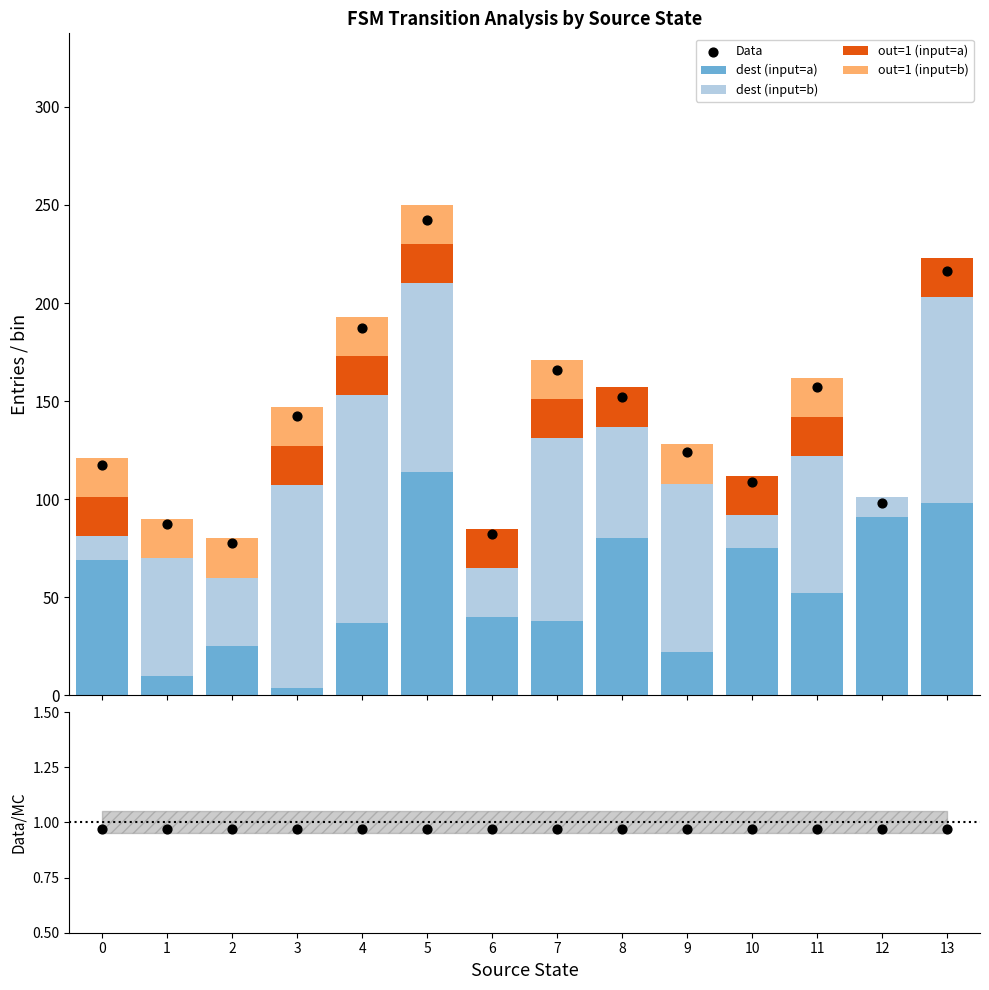

Which series has the widest spread of Y values?

Data